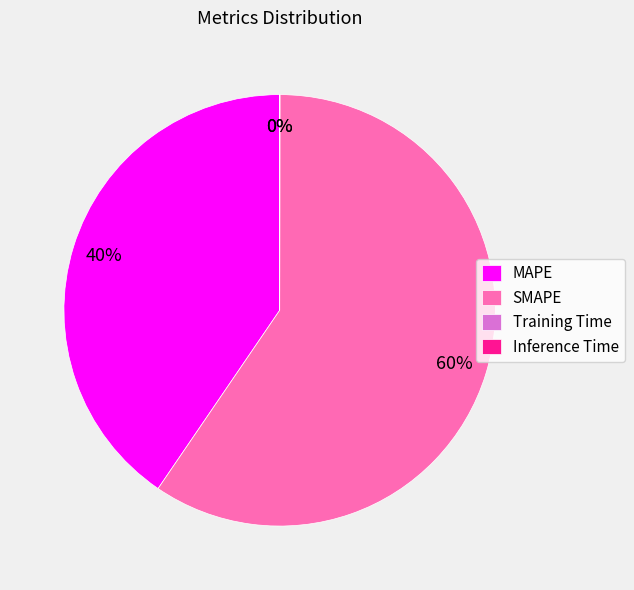

Is it true that SMAPE is 60% of the pie?

True